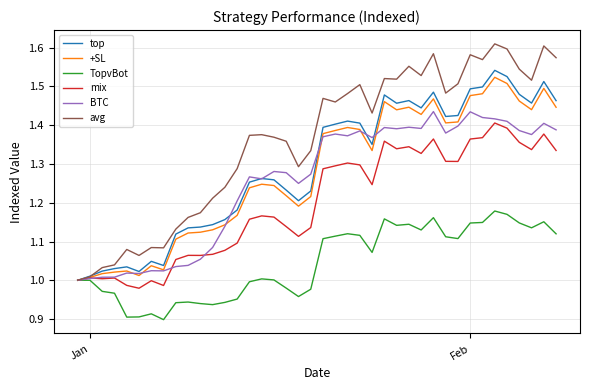

Which series has the largest total across all categories?

avg